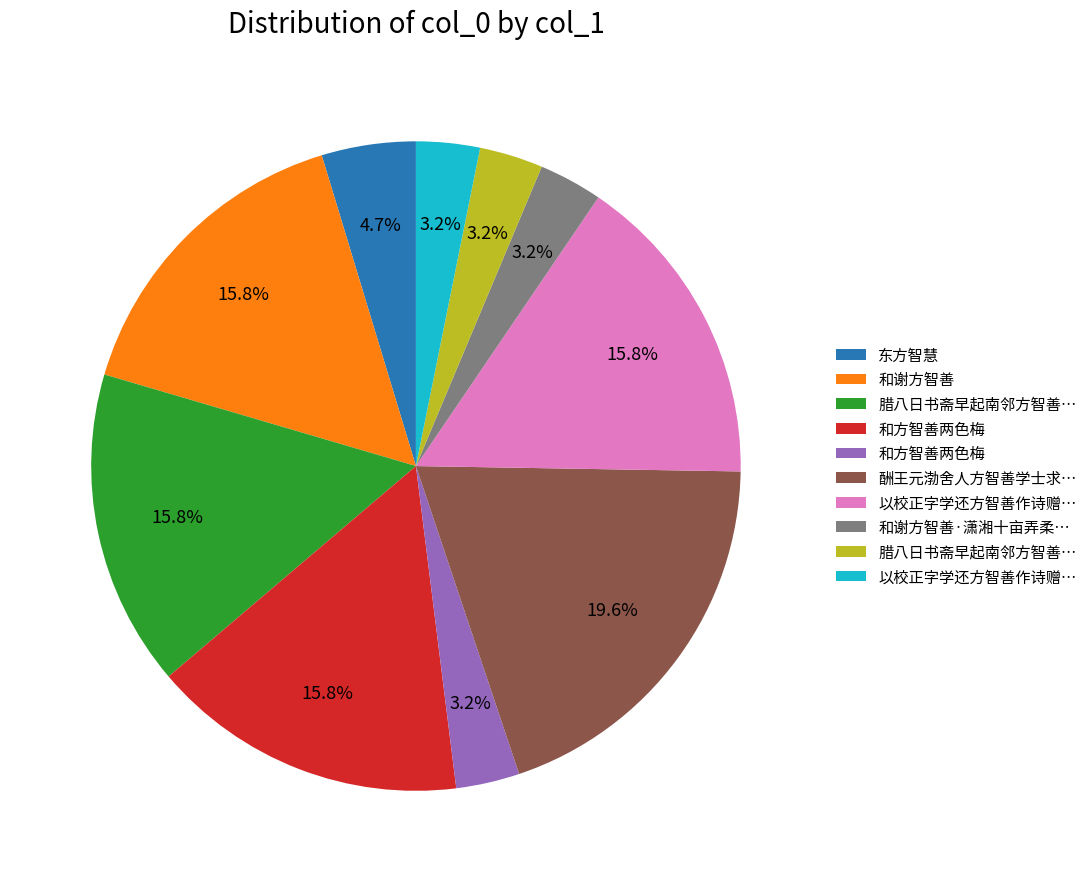

Is there a majority slice in this chart?

No